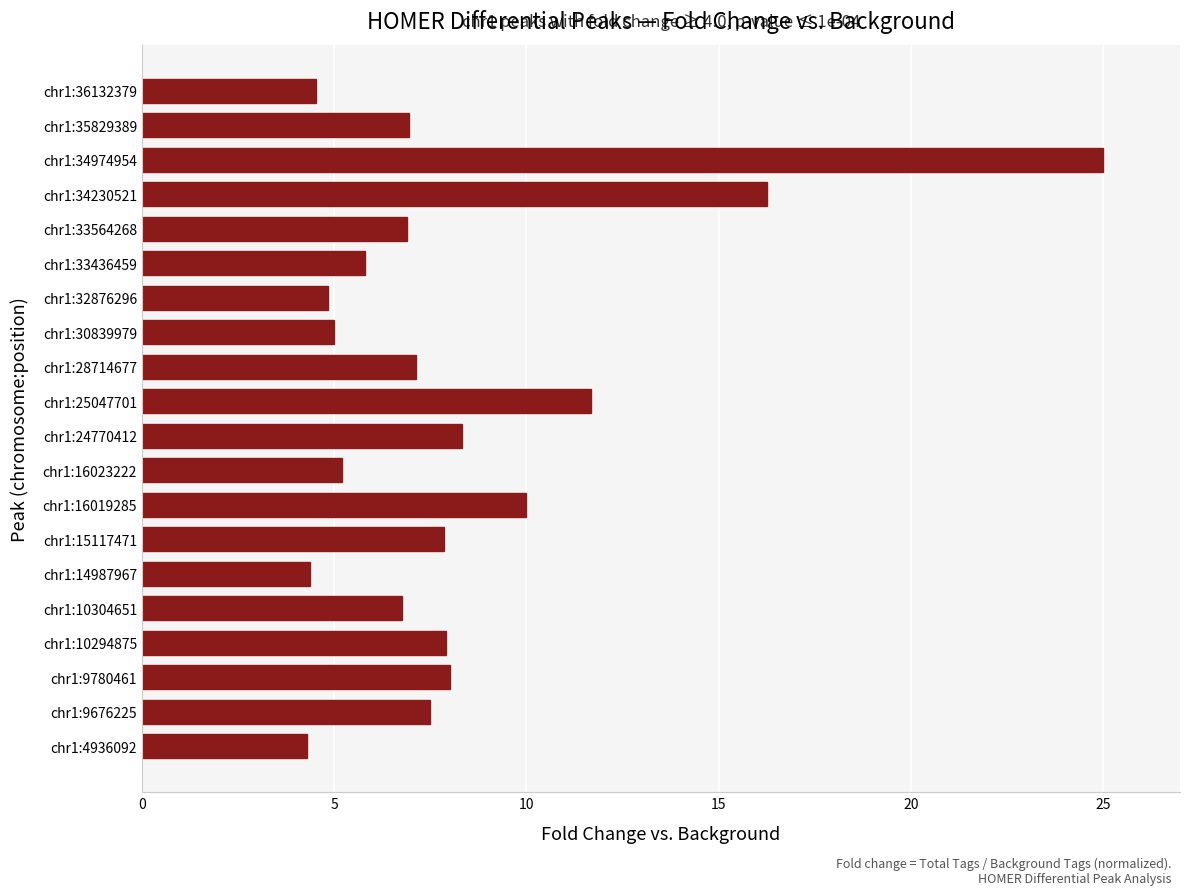

Which has a higher value, chr1:9780461 or chr1:16019285?

chr1:16019285